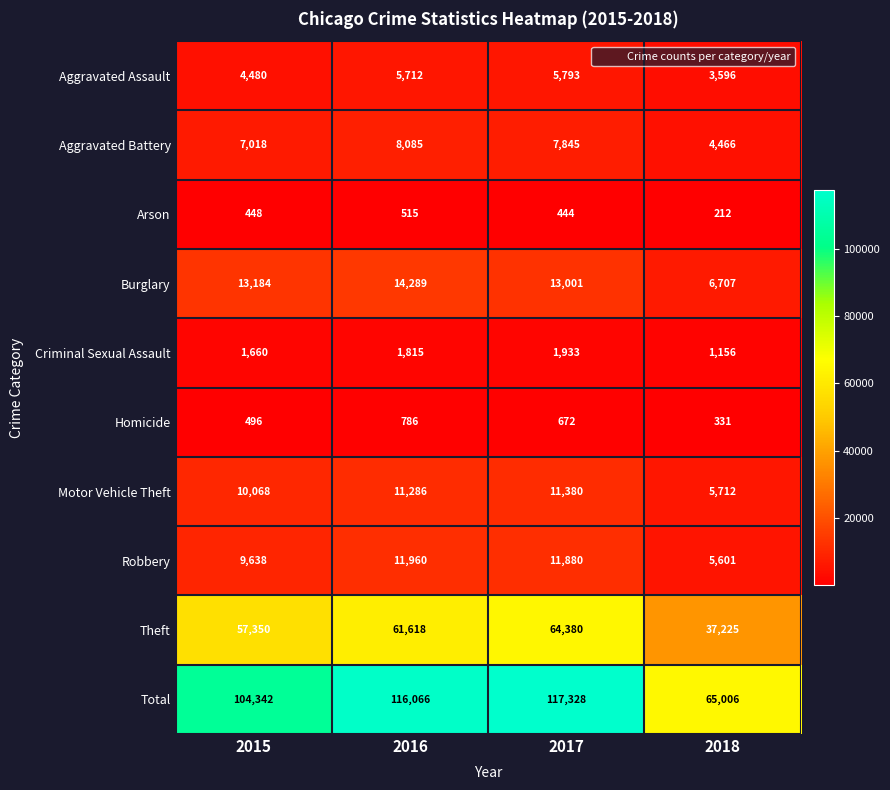

At which label is Arson closest to 363?

2017